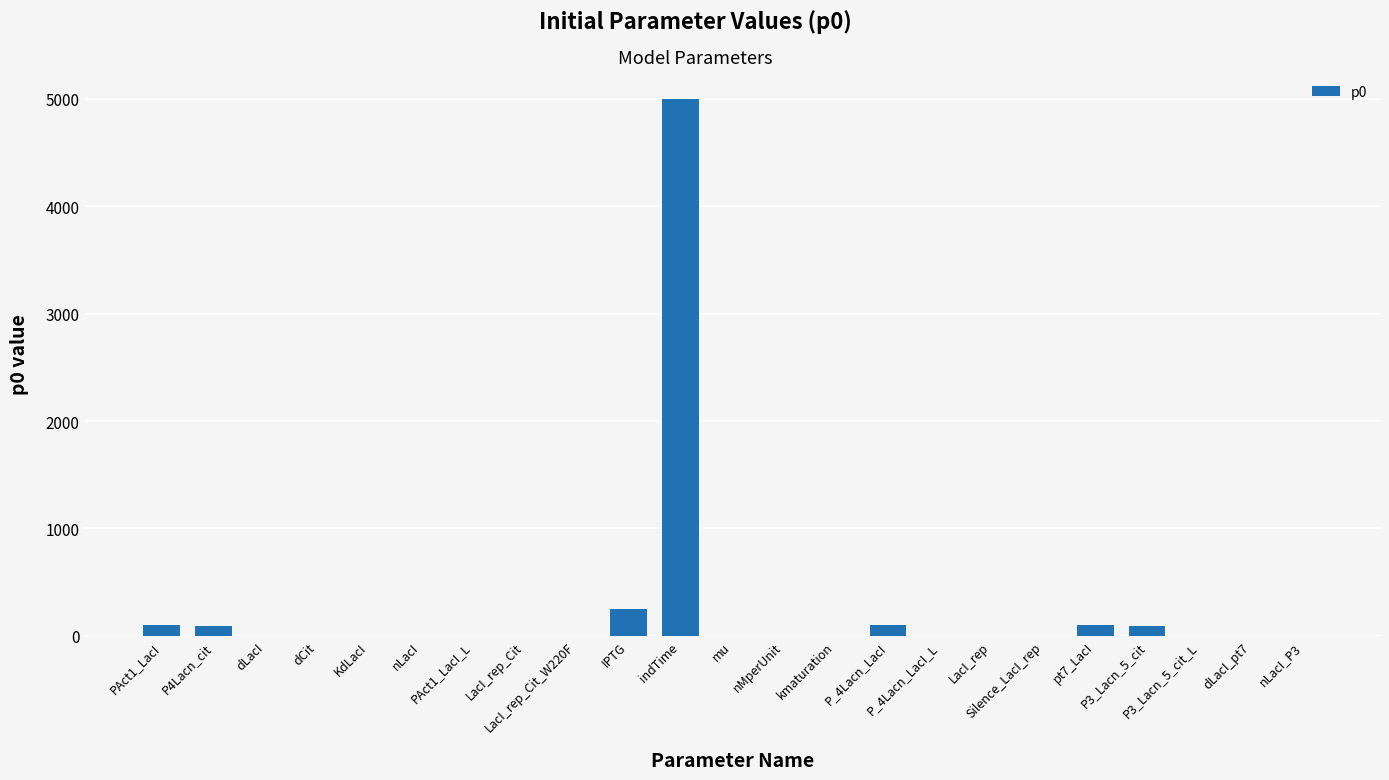

What is the sum of all values?

5737.1